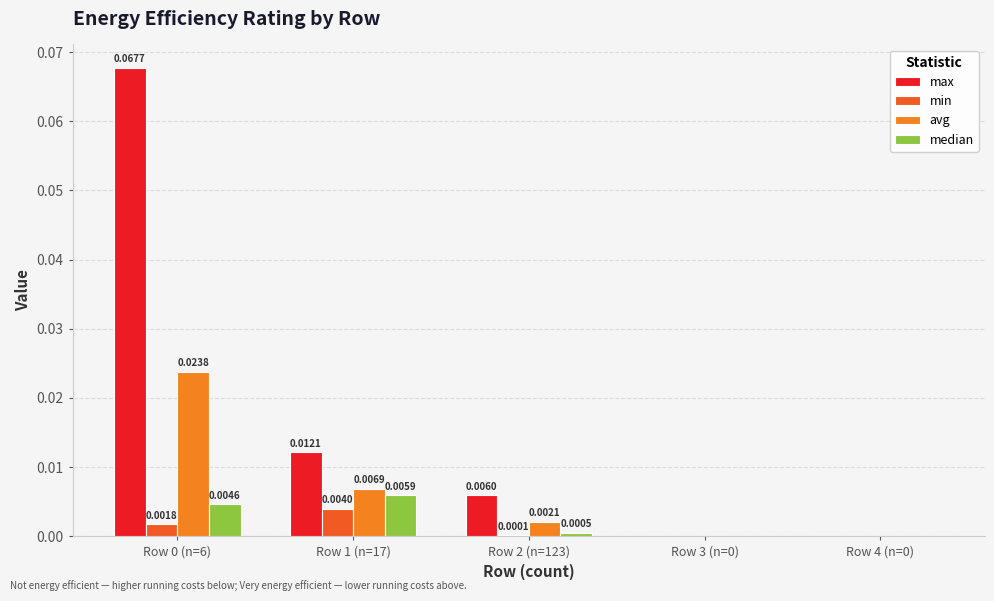

Between Row 0 (n=6) and Row 2 (n=123), which series saw the biggest shift?

max